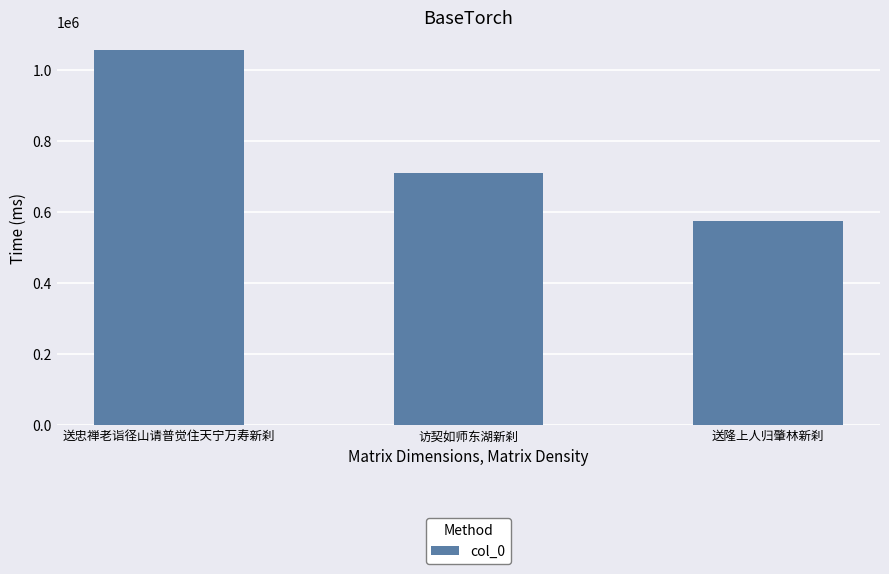

Is it true that the value at 送忠禅老诣径山请普觉住天宁万寿新刹 is 1055944?

True